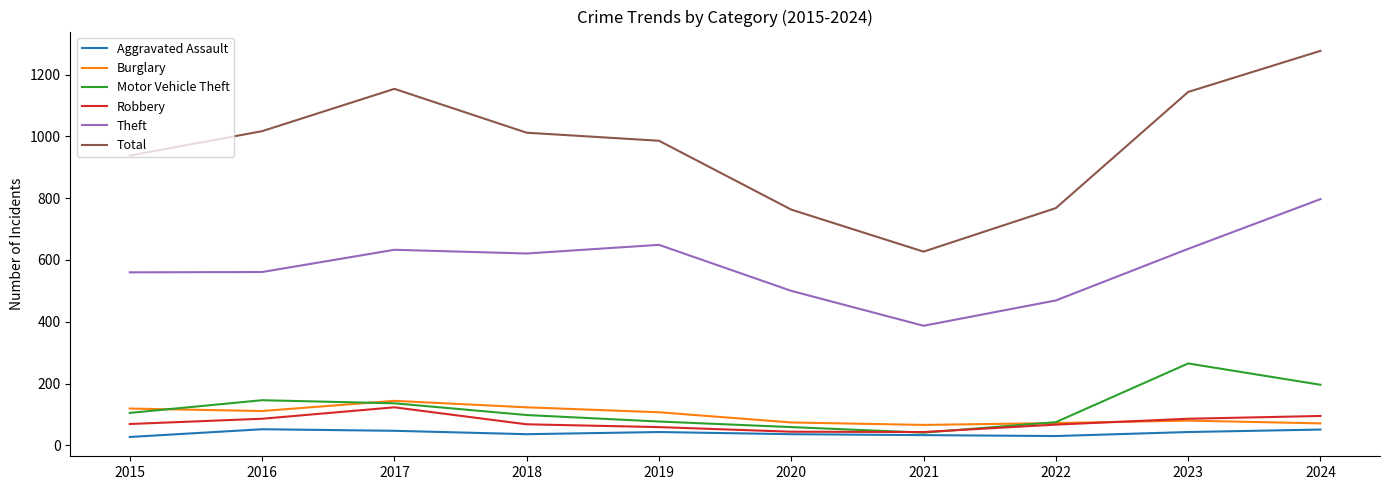

Which series has the widest spread of values?

Total